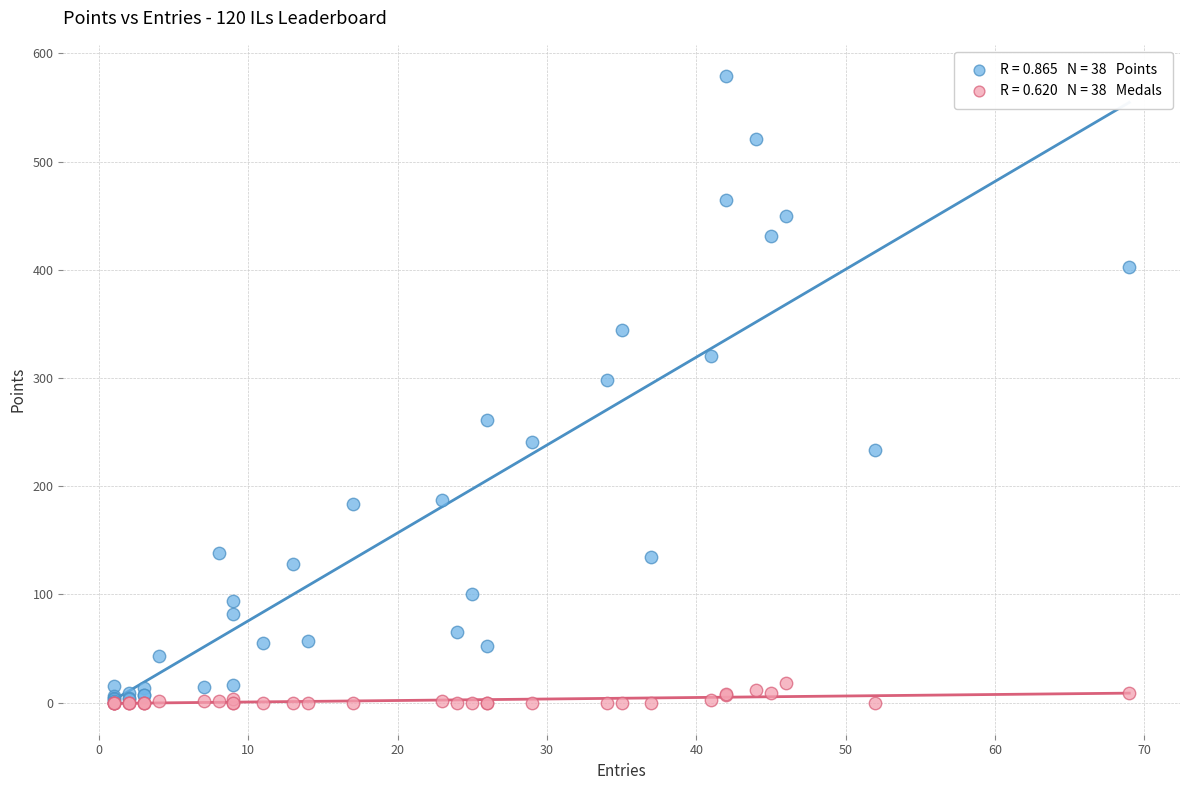

Across all series, what Y value is closest to 289?

298